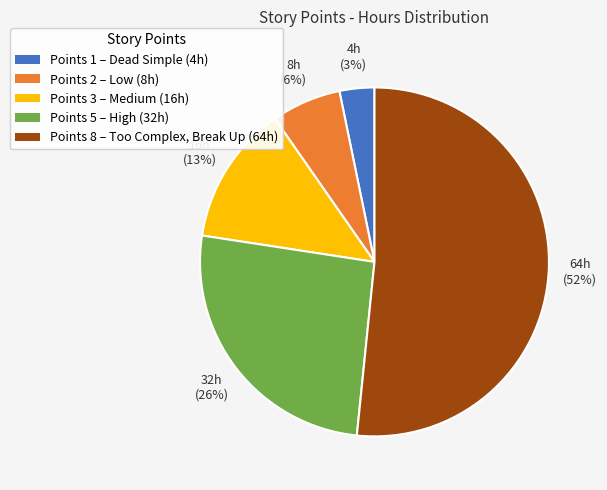

Is there a majority slice in this chart?

Yes